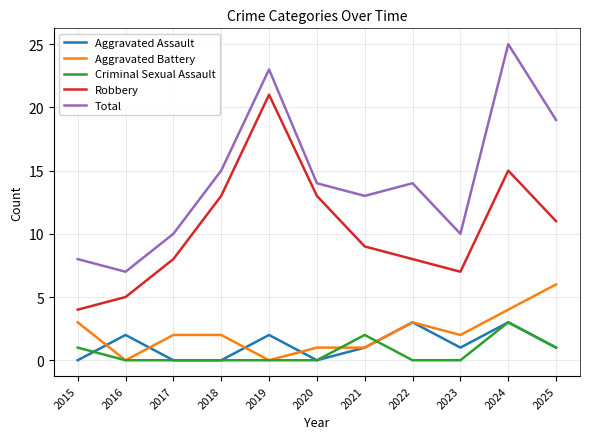

Which series changed the most between 2021 and 2024?

Total